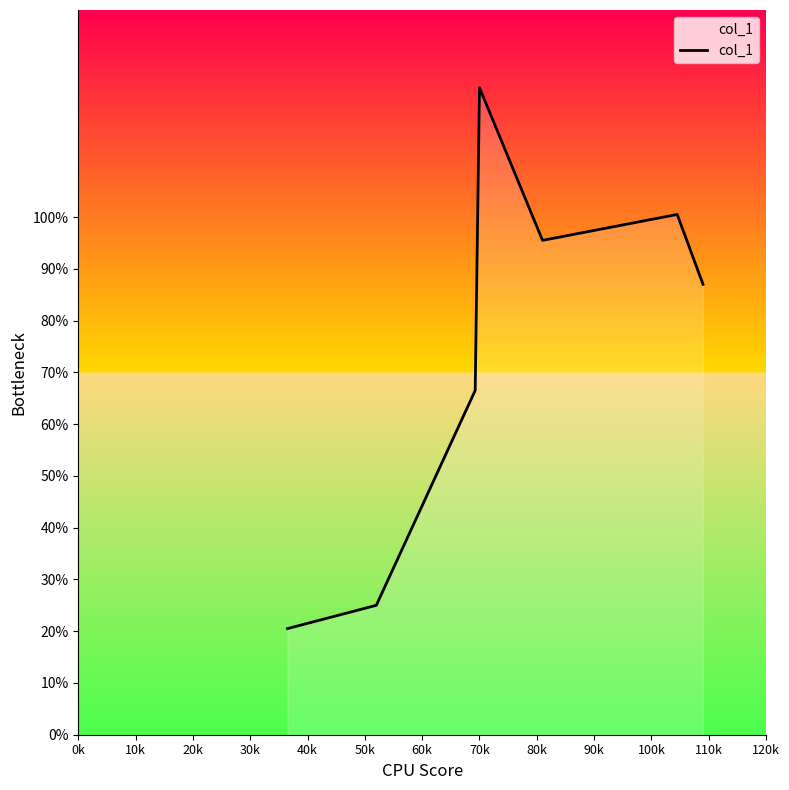

What is the sum of all values?

520.0